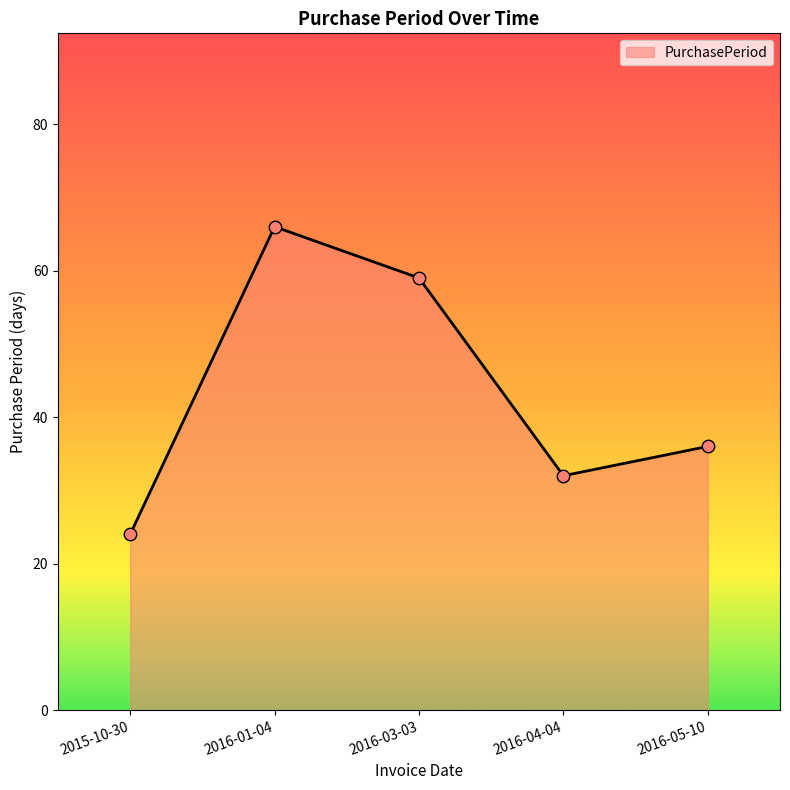

Between 2016-01-04 and 2016-04-04, which is larger?

2016-01-04